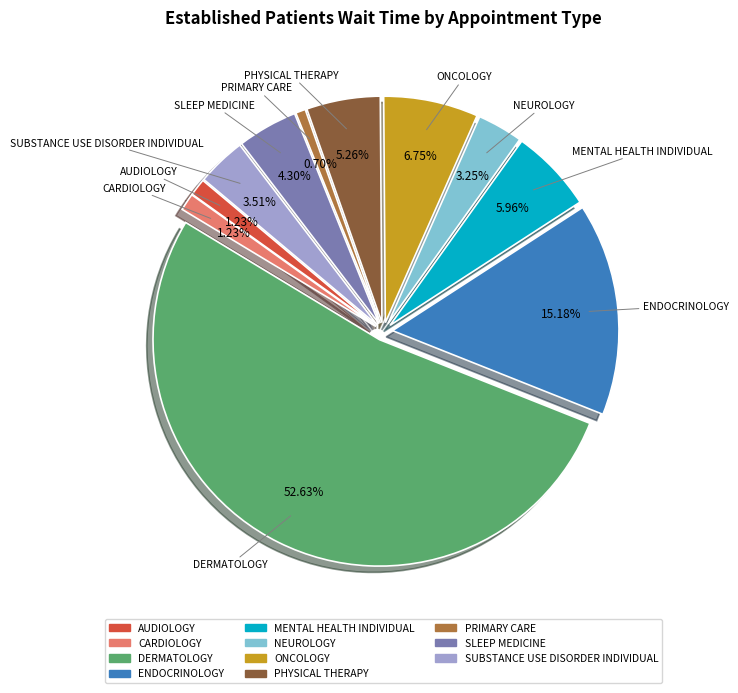

To the nearest percent, what is the average slice percentage?

8%